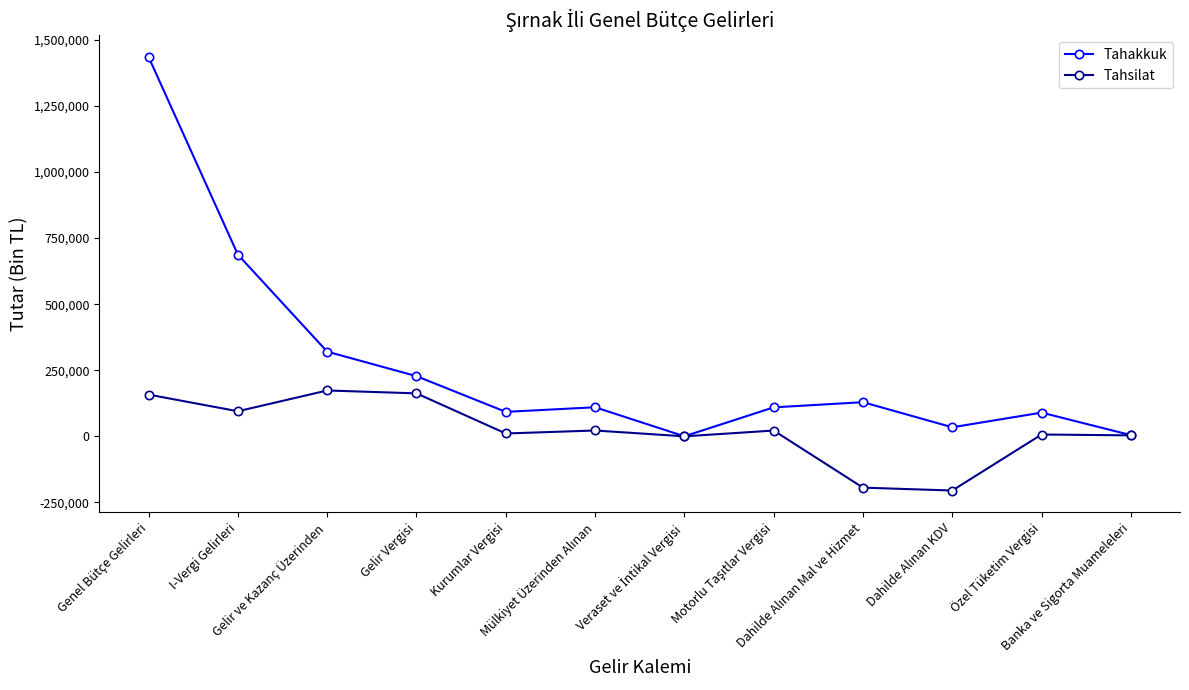

Count the number of categories in the chart.

12